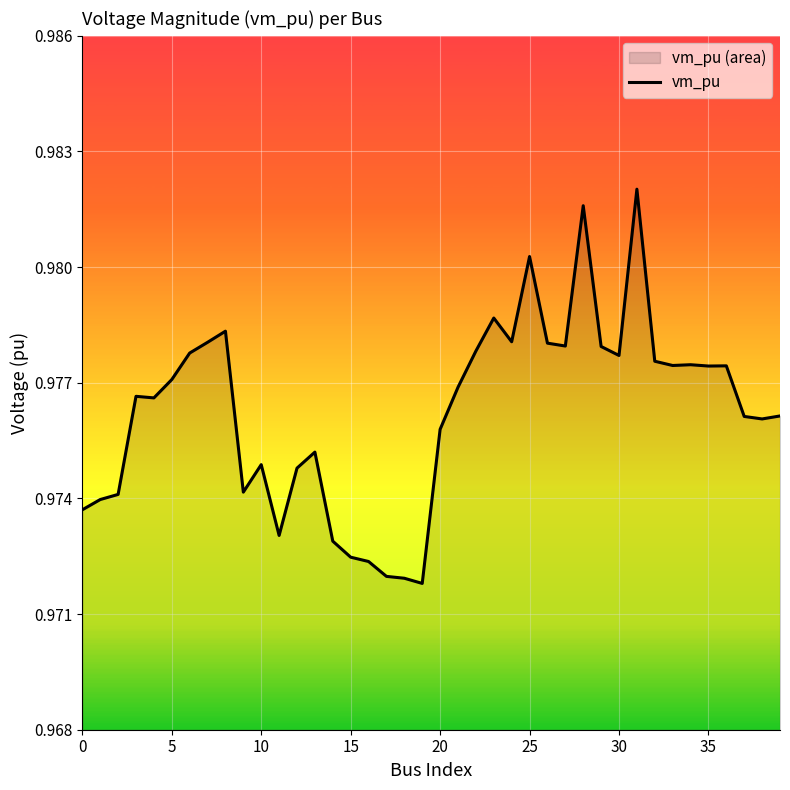

At which category does the chart reach its peak across all series?

31